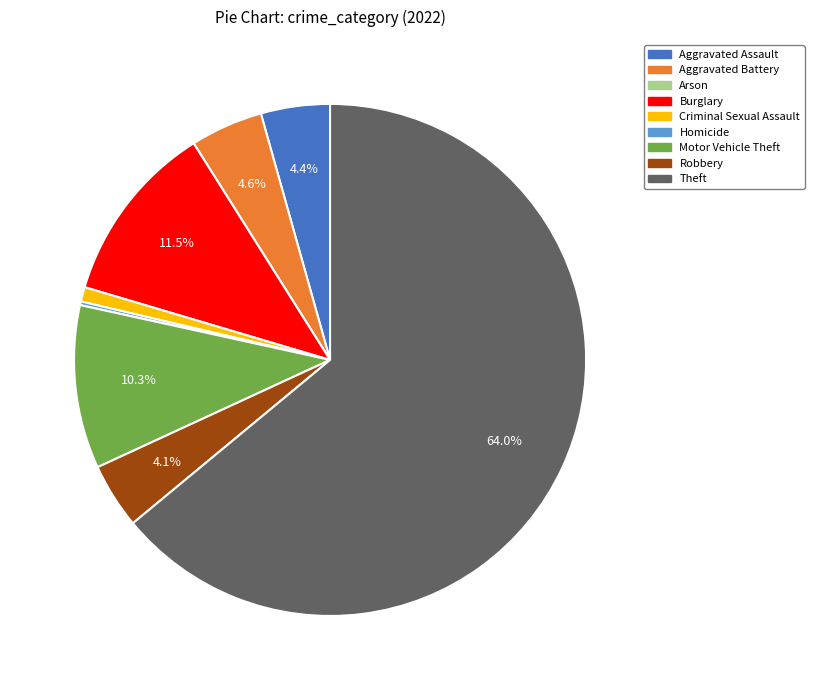

What is the largest slice in the pie chart?

Theft